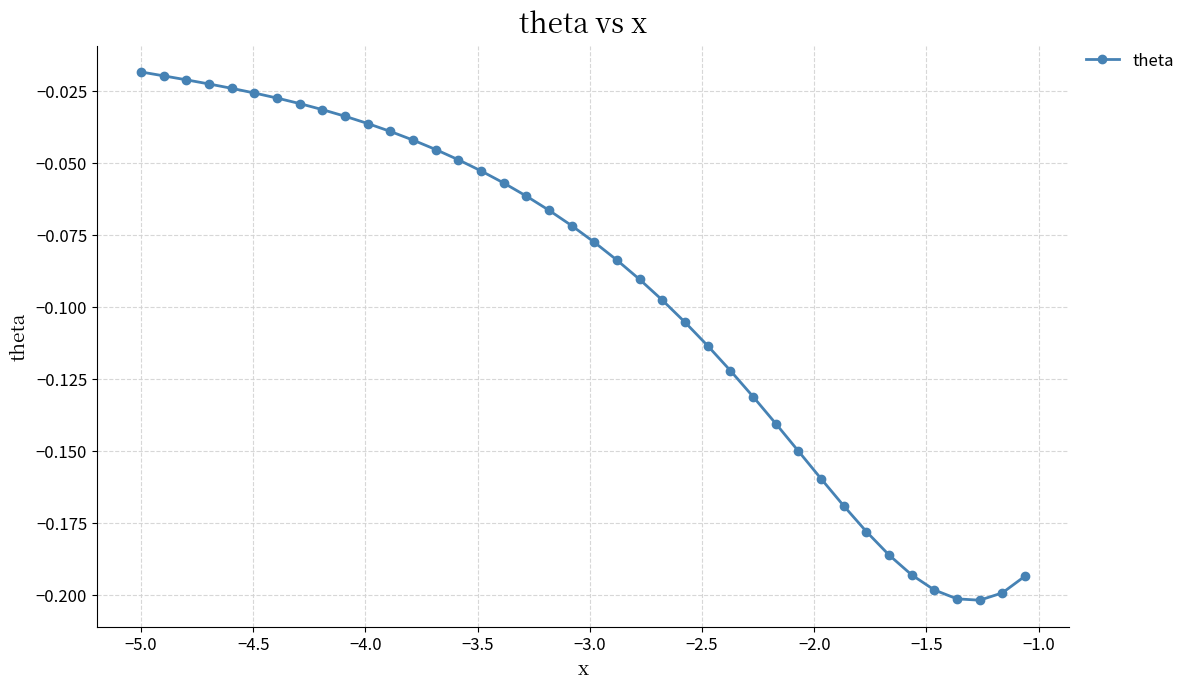

What is the sum of all values?

-3.8